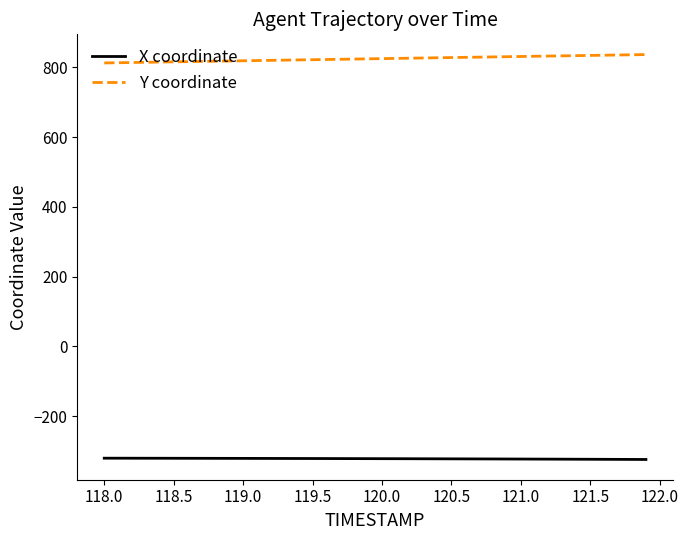

How many values in the X coordinate series are below -321?

27